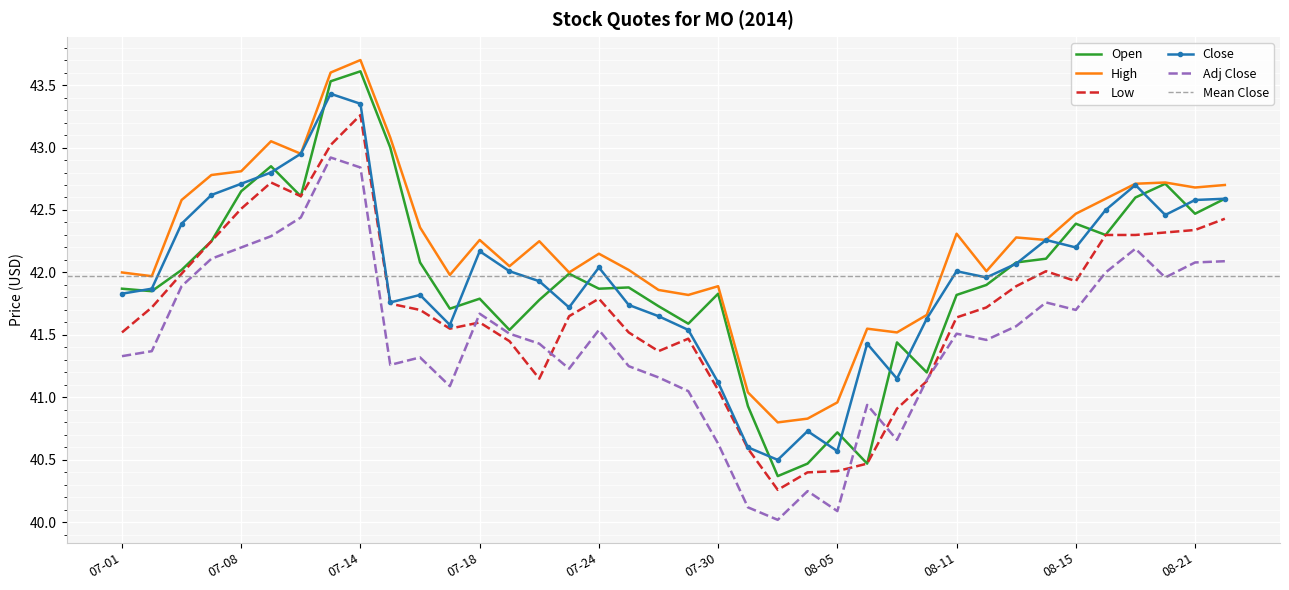

What value does the Adj Close series have at 07-14?

42.8